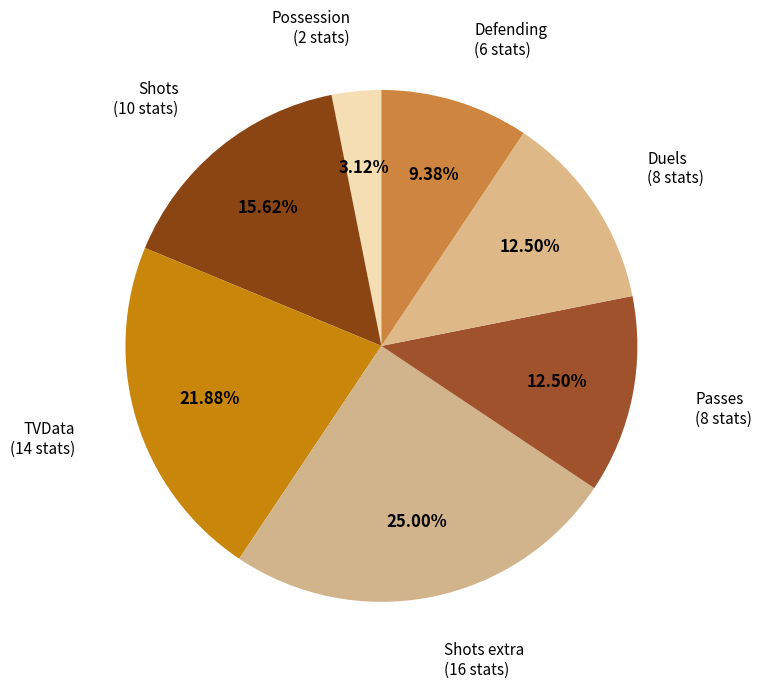

Combined, what portion of the pie is Duels and TVData?

34.4%